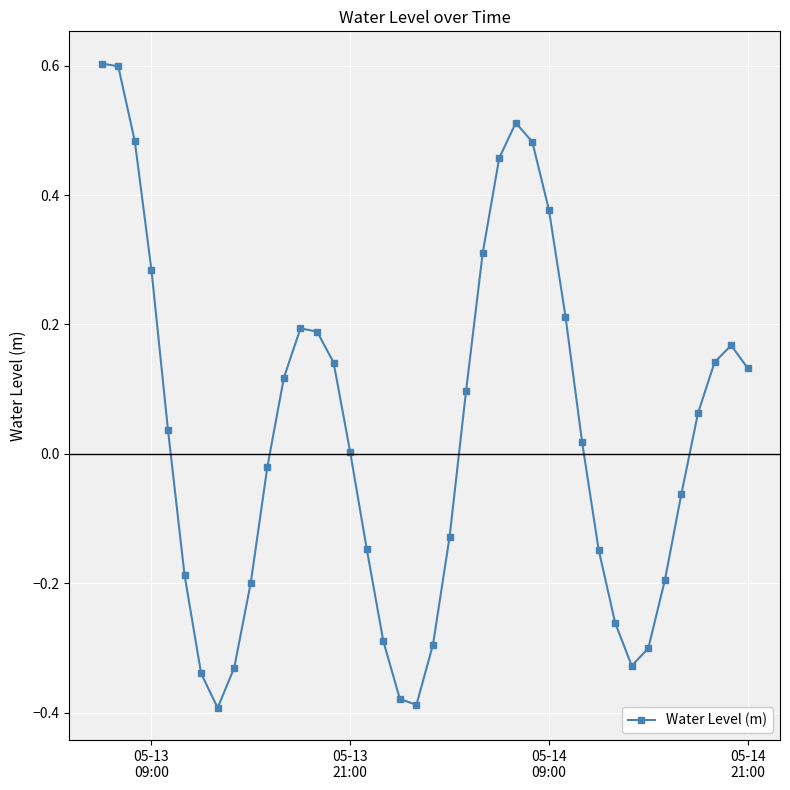

True or false: there are more than 0 points higher than both neighbors.

True